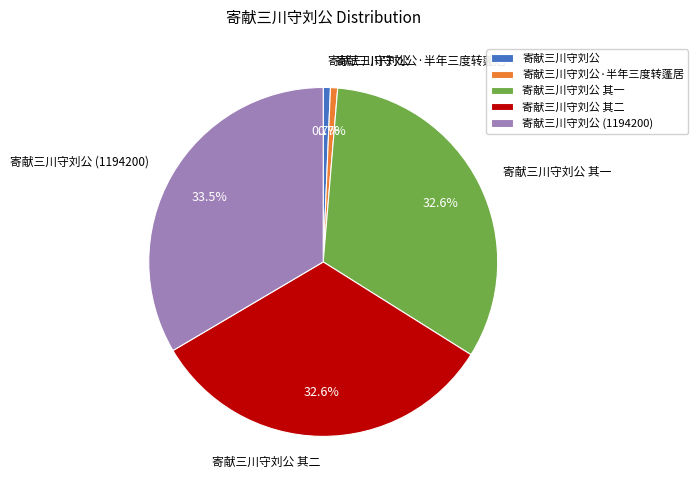

True or false: 寄献三川守刘公·半年三度转蓬居 accounts for 1% of the total.

True